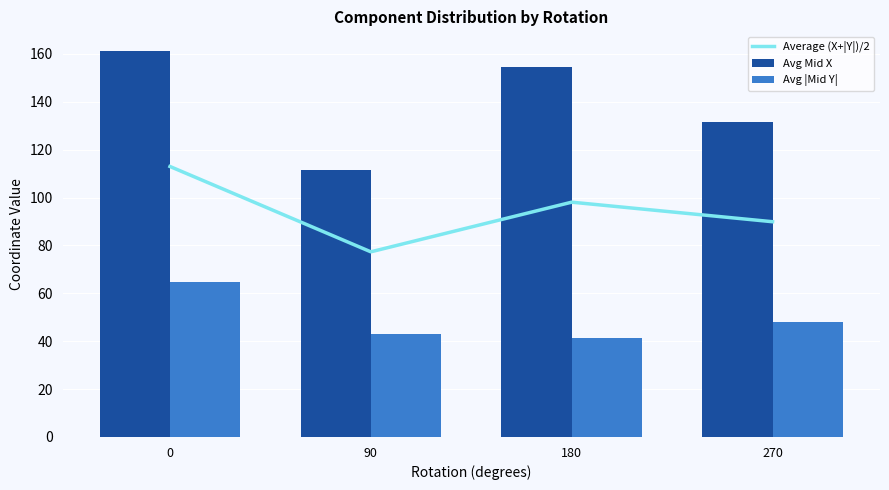

Which series has the largest range (max minus min)?

Avg Mid X